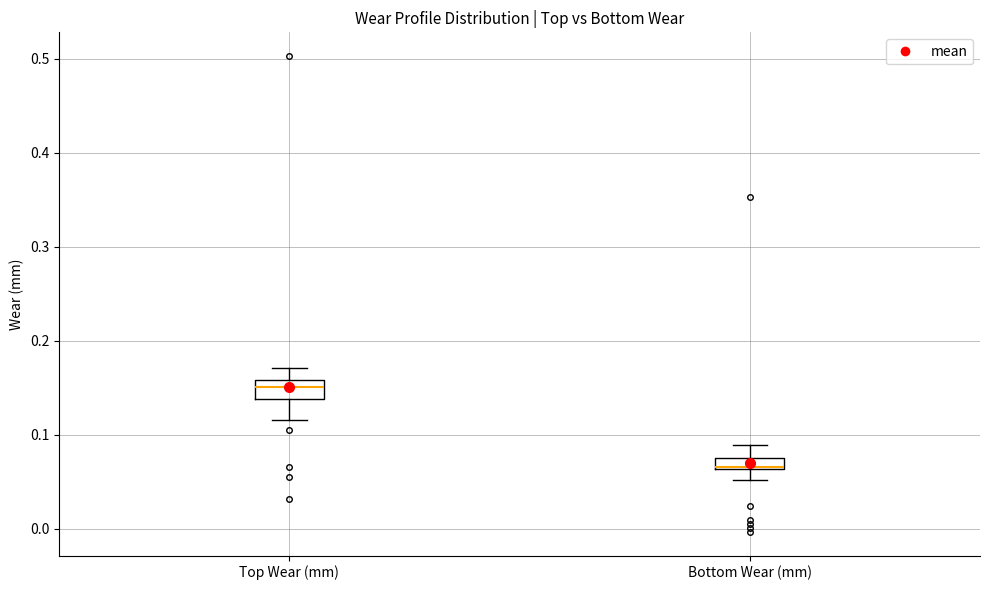

Which box's median line is the lowest?

Bottom Wear (mm)